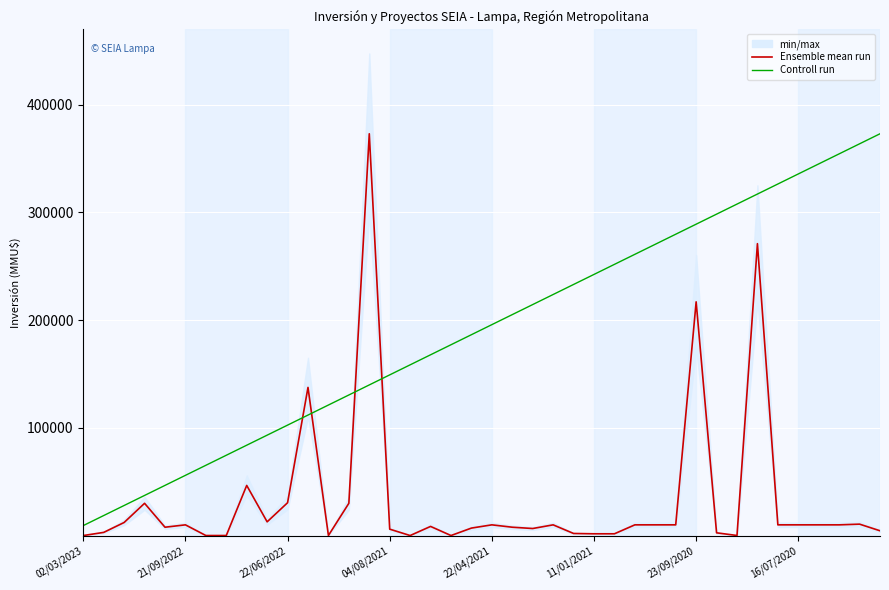

What is the smallest value displayed?

79